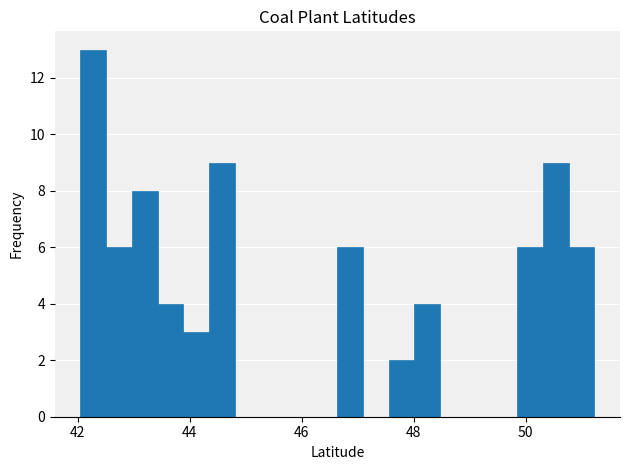

Read against the x-axis, roughly where is the centre of the tallest bar?

42.2